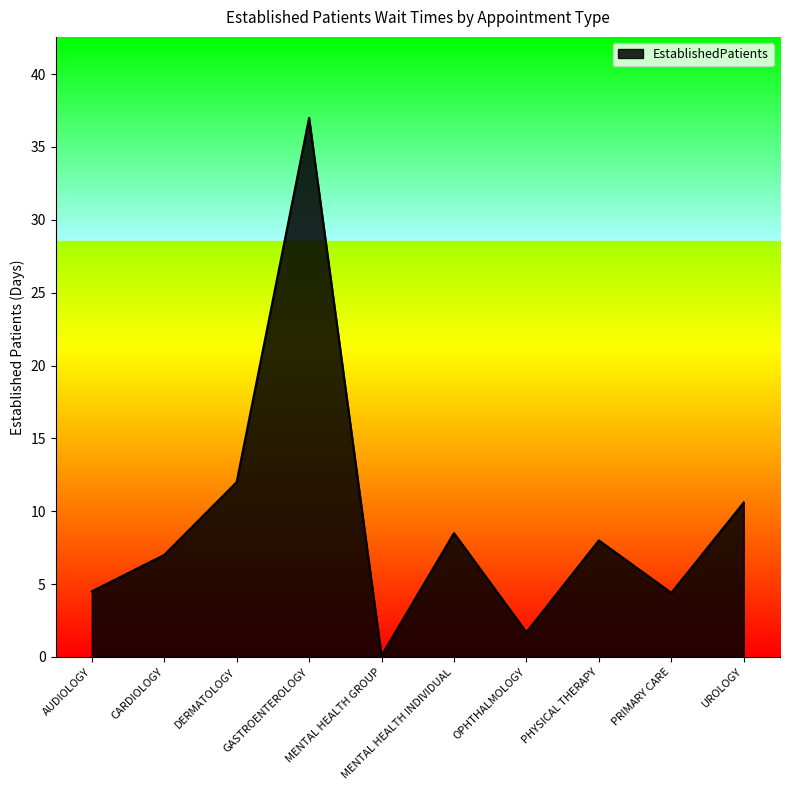

What position from the left is CARDIOLOGY?

2